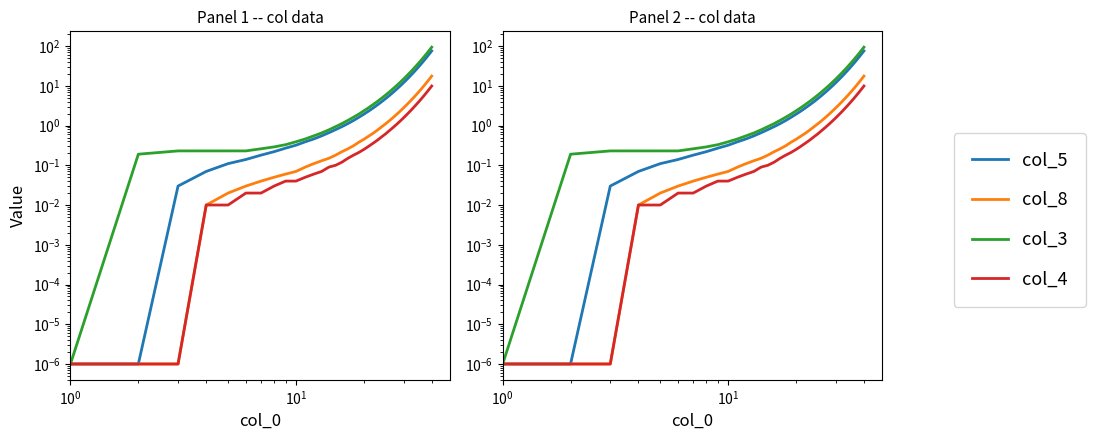

Which series has the largest range (max minus min)?

col_3